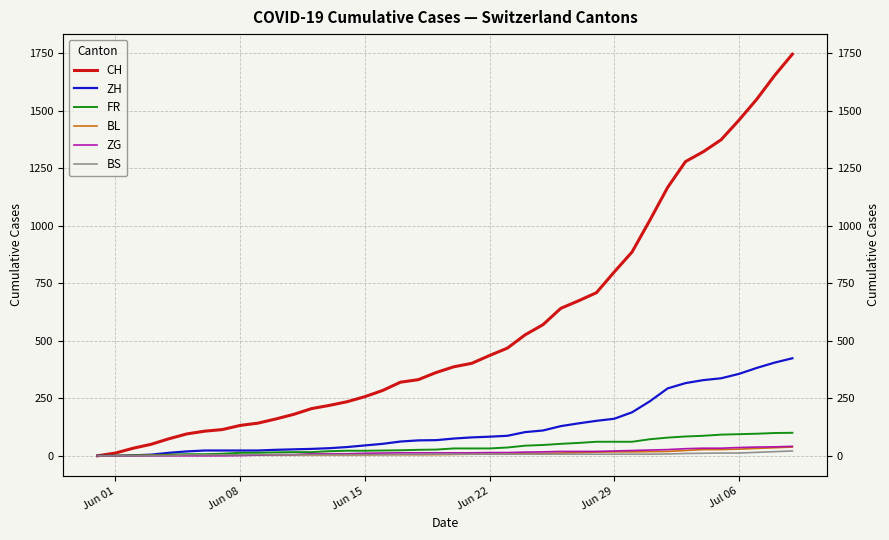

Is the value of ZG at 32 greater than the value of BL at Jun 29?

Yes